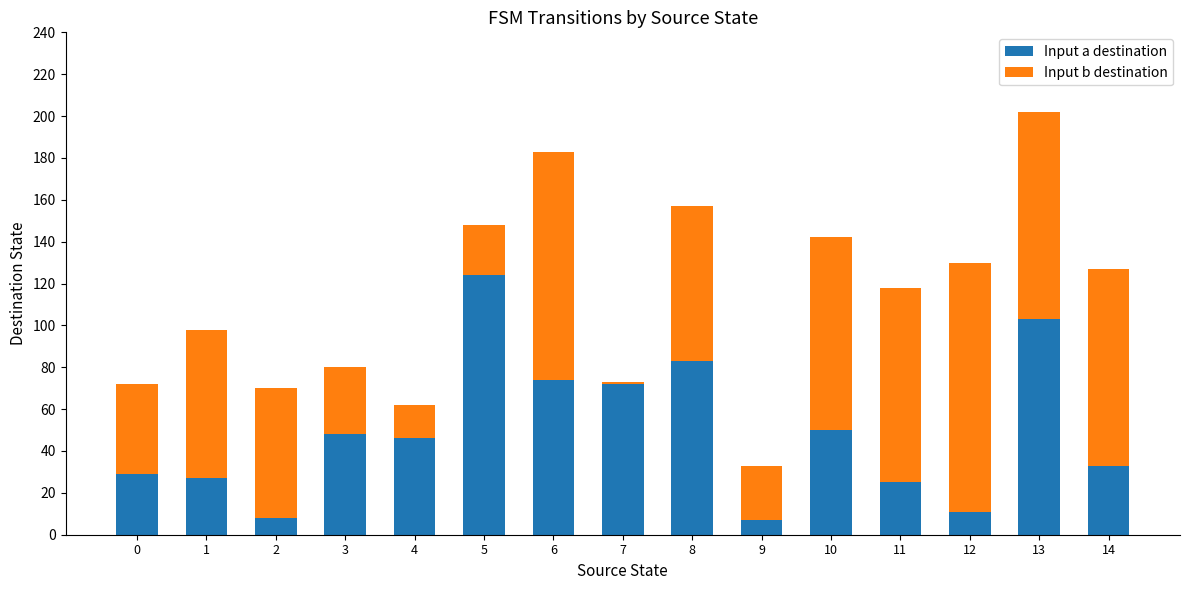

The Input a destination series shows 22 at 7. True or false?

False